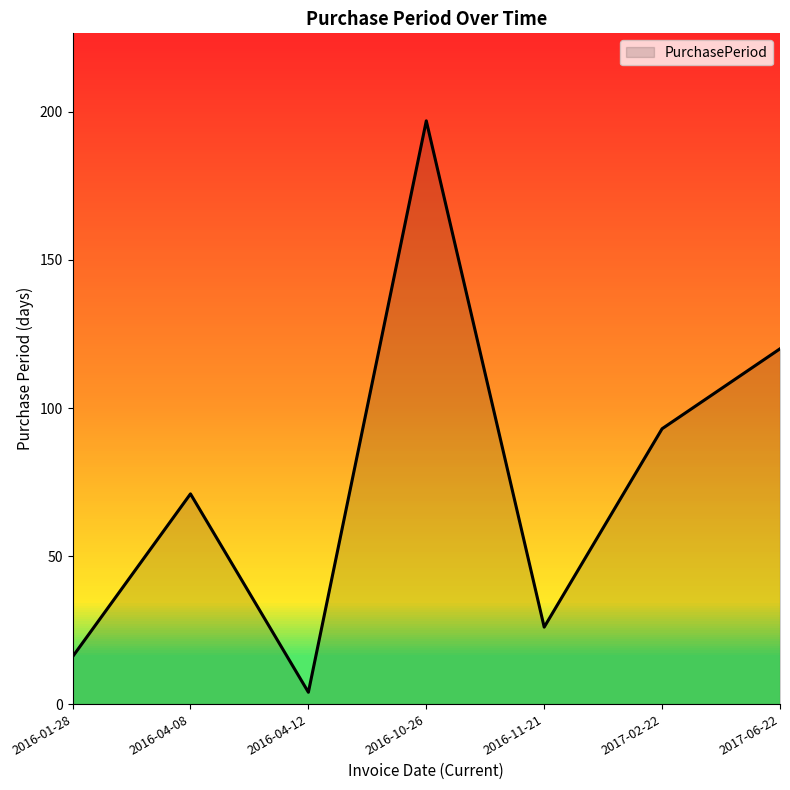

True or false: the data shows 5 at 2016-01-28.

False